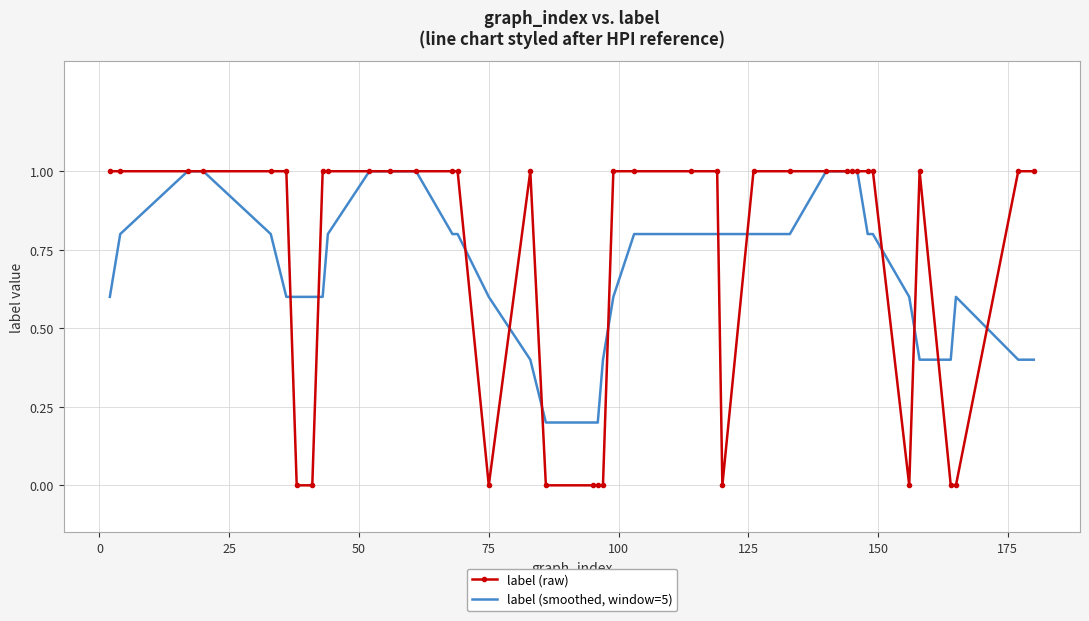

Which series has the largest total across all categories?

label (raw)